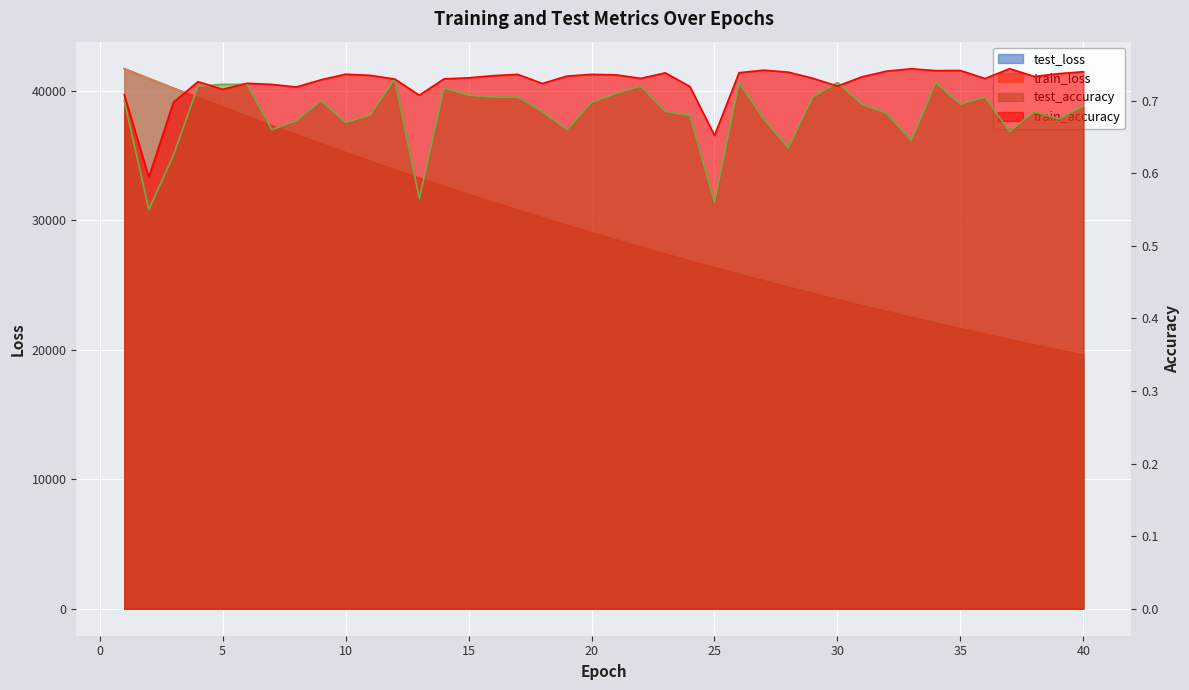

Is the value of train_loss at 6 greater than the value of test_loss at 19?

Yes